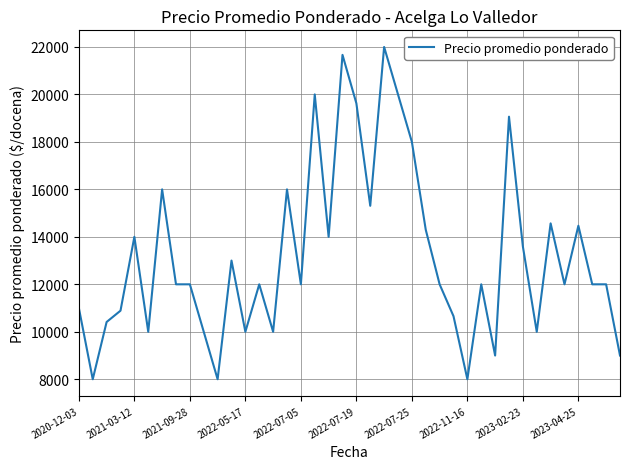

What is the greatest value displayed?

22000